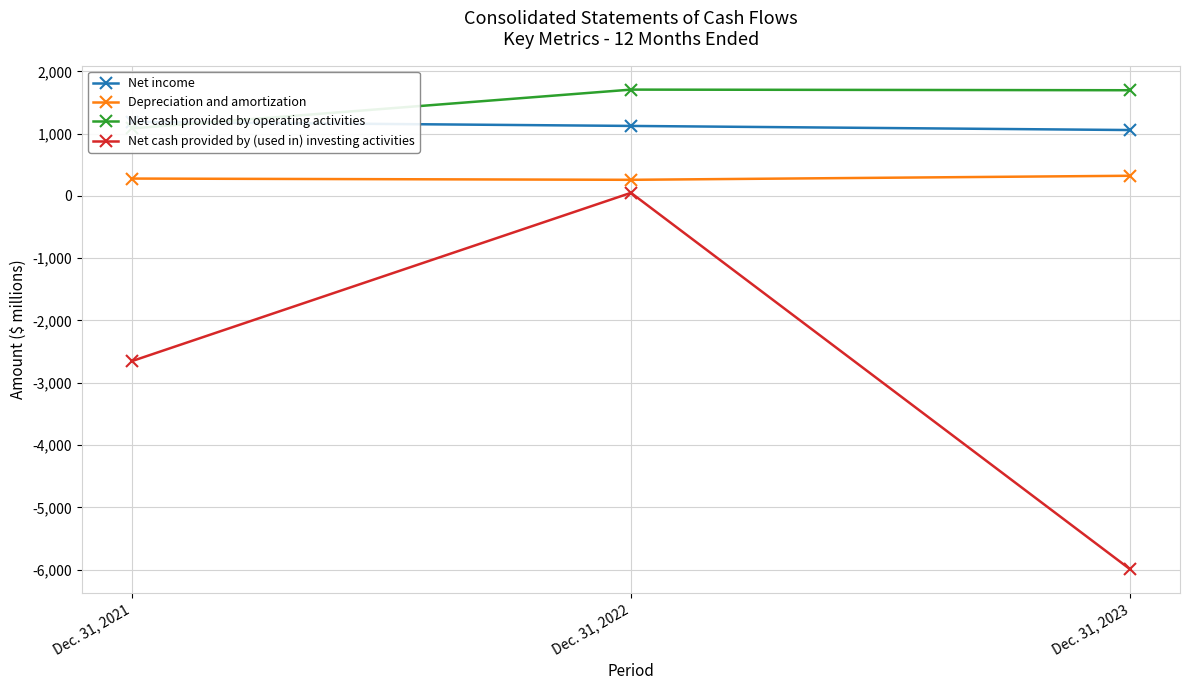

What is the value of the Net cash provided by operating activities point at the 3rd from the left?

1696